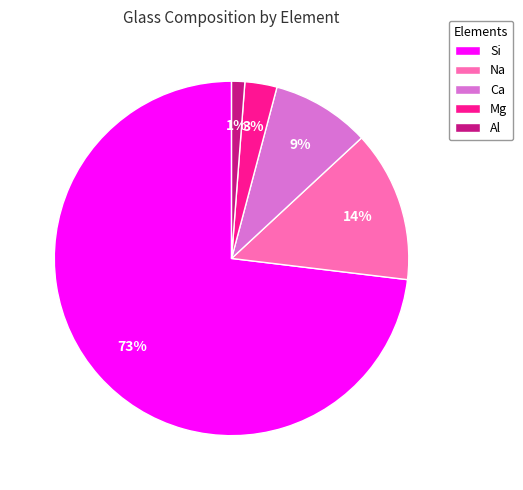

Is it true that Si is 63% of the pie?

False